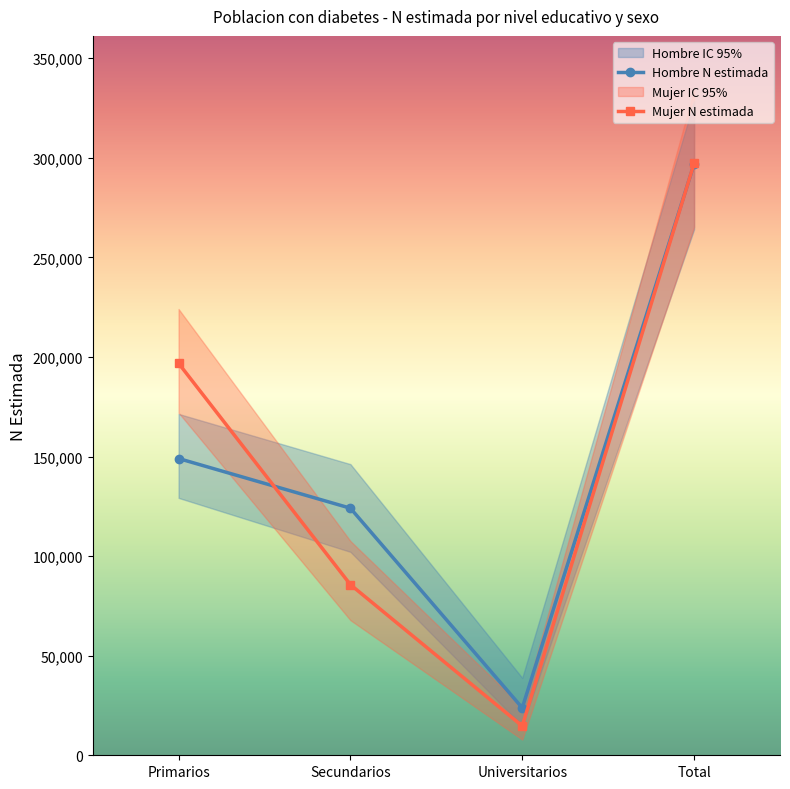

At how many categories does at least one series exceed 234032?

1